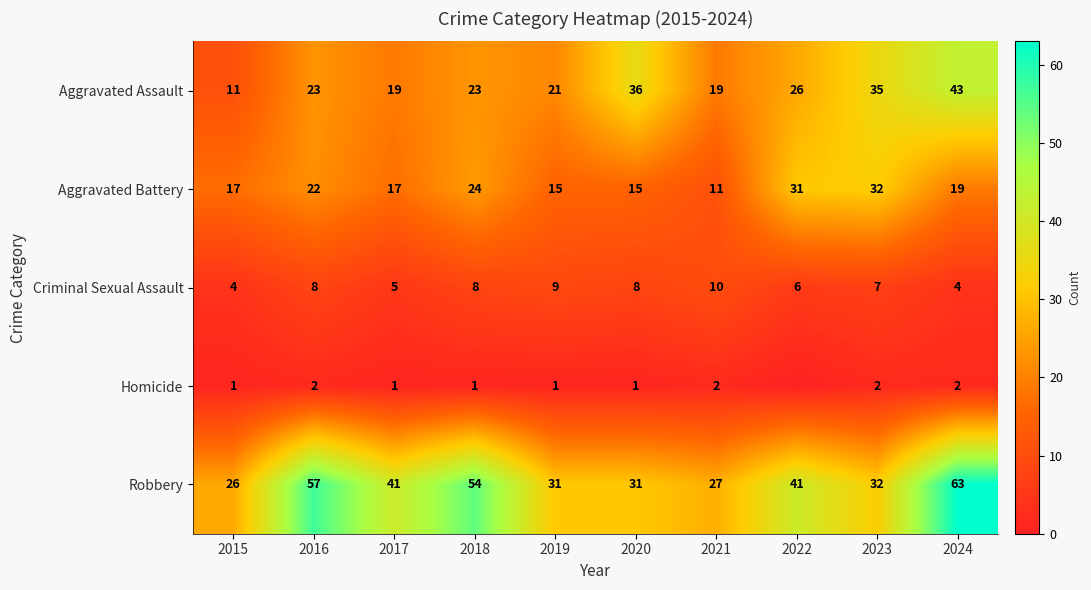

What is the sum of the Homicide values at 2019 and 2016?

3